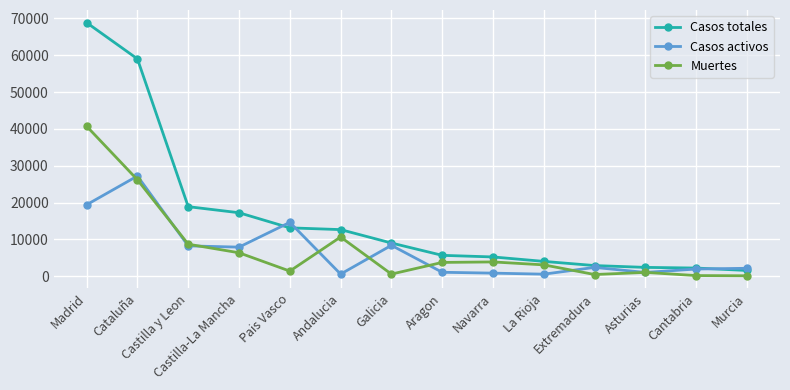

Which series changed the most between Madrid and Extremadura?

Casos totales